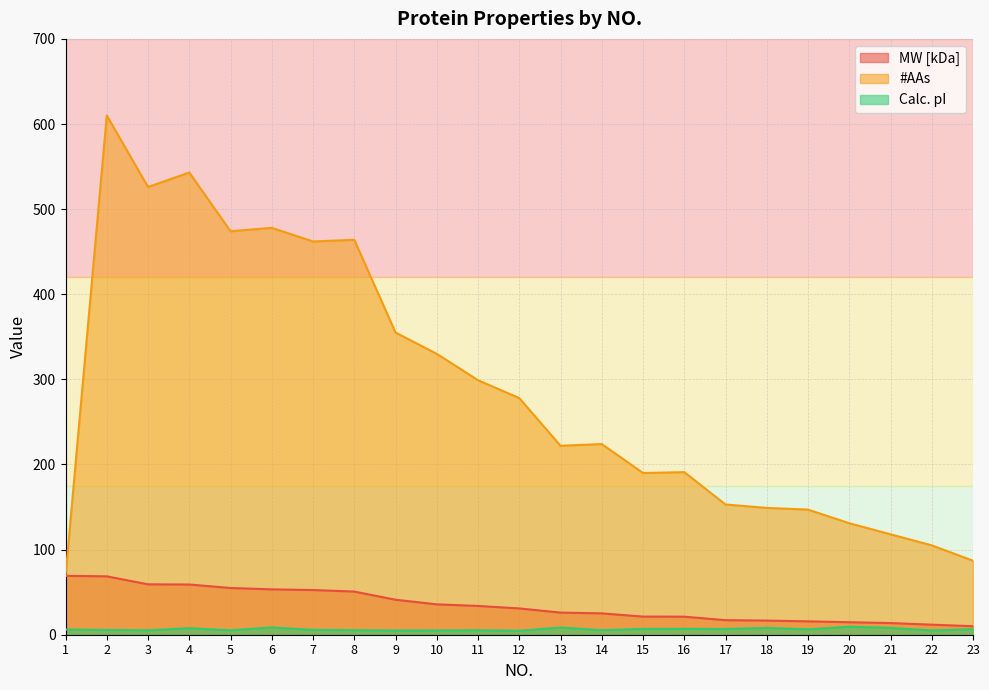

How many lines are shown in the chart?

3